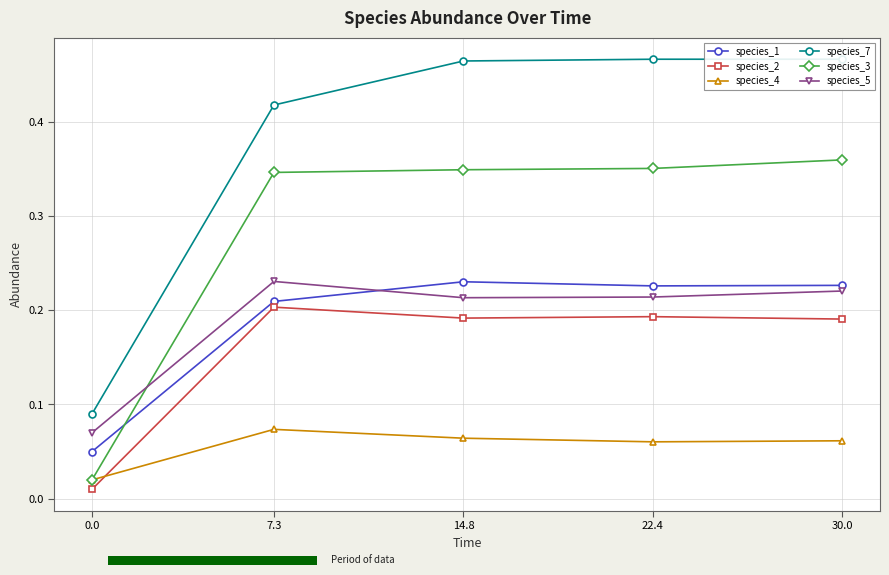

Does the chart contain stacked bars?

No